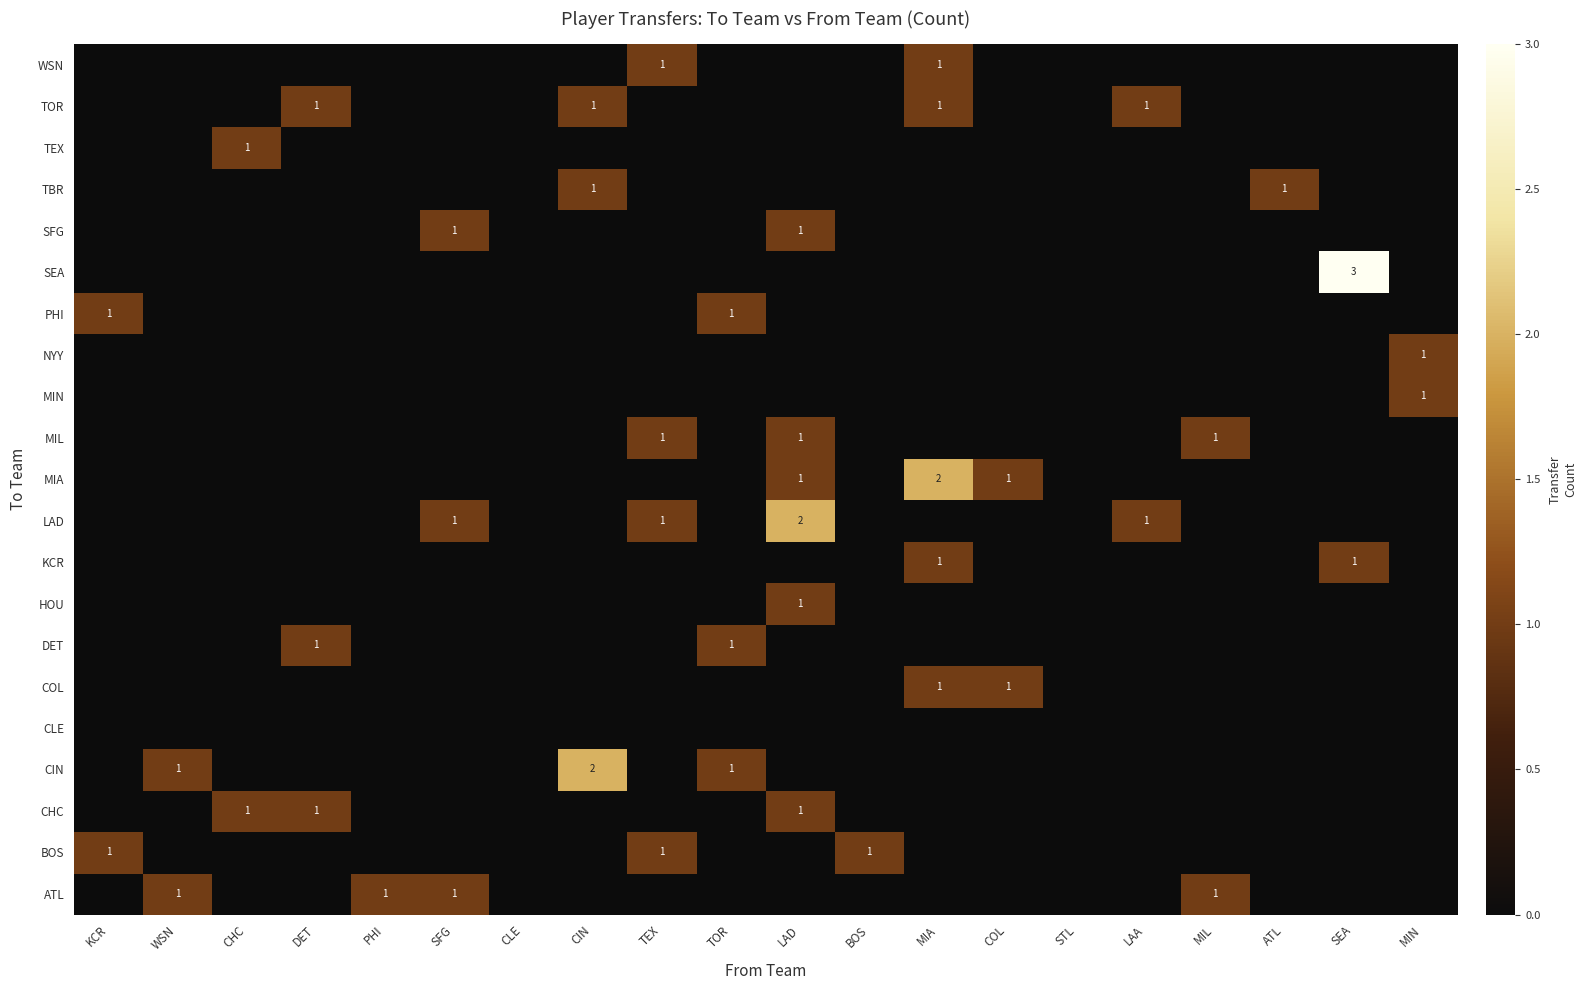

At which category is the sum across all series the highest?

LAD